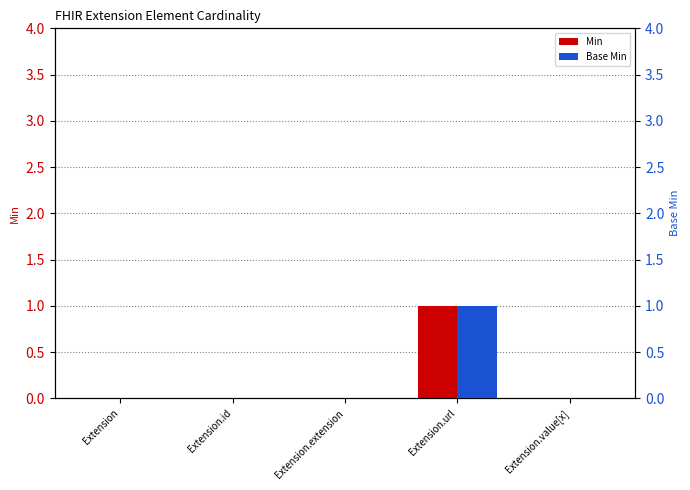

How many data points does each series have?

5